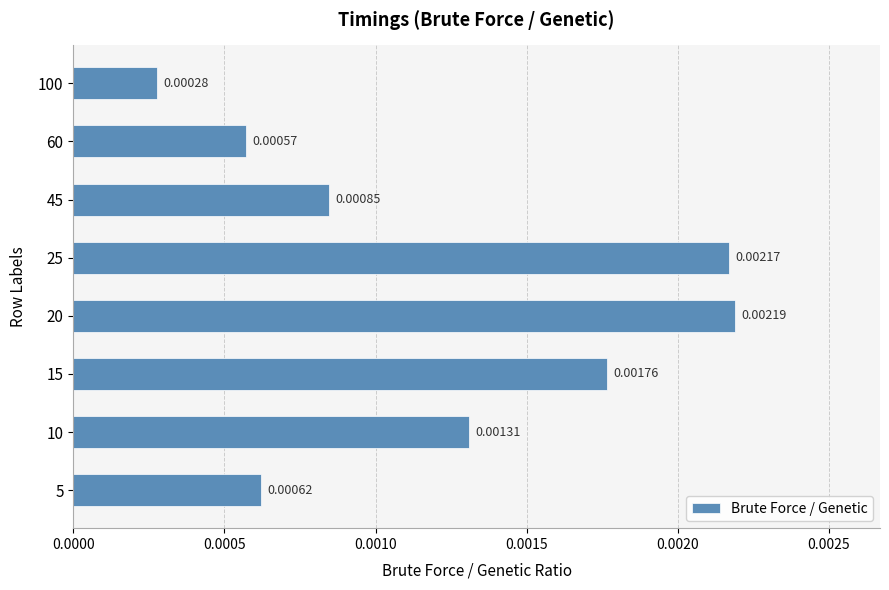

List the labels in order of value, largest first.

20, 25, 15, 10, 45, 5, 60, 100